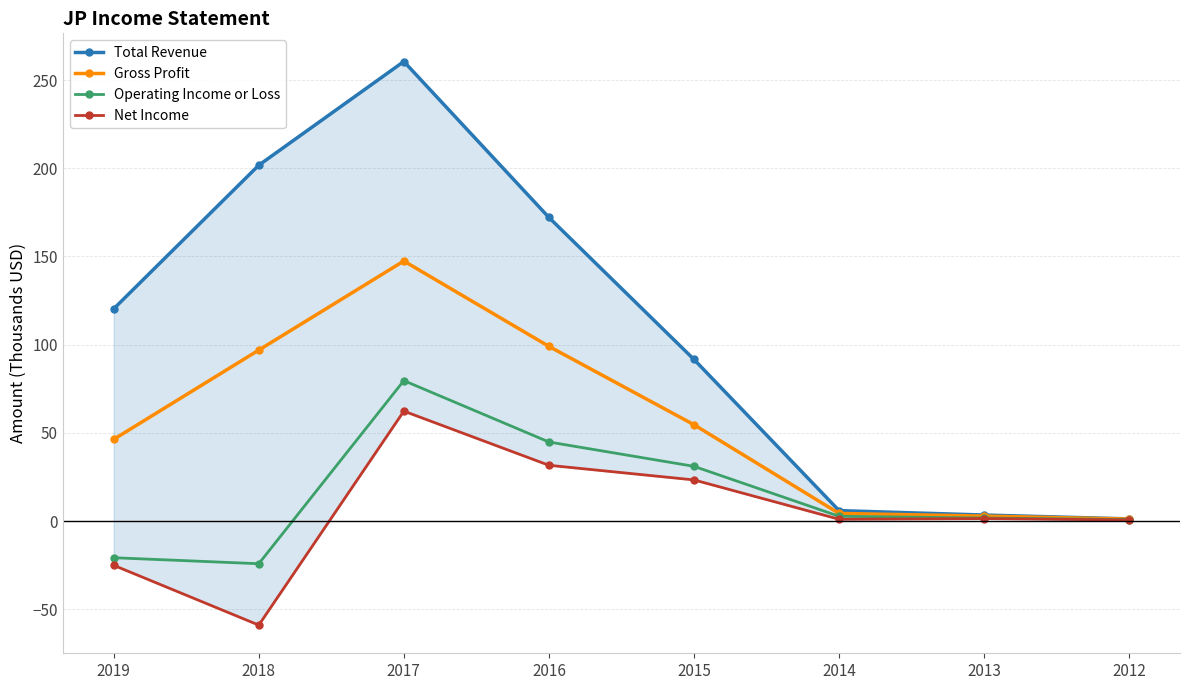

At which label is Net Income closest to 1?

2014